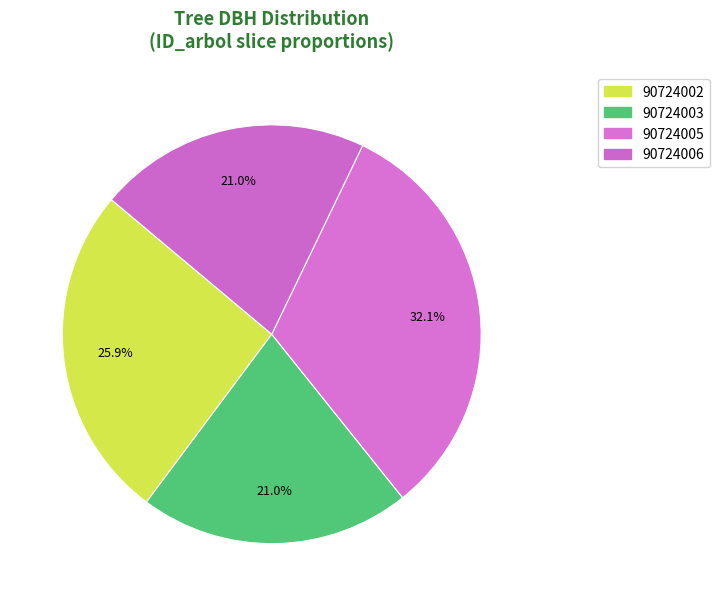

To the nearest percent, what is the average slice percentage?

25%